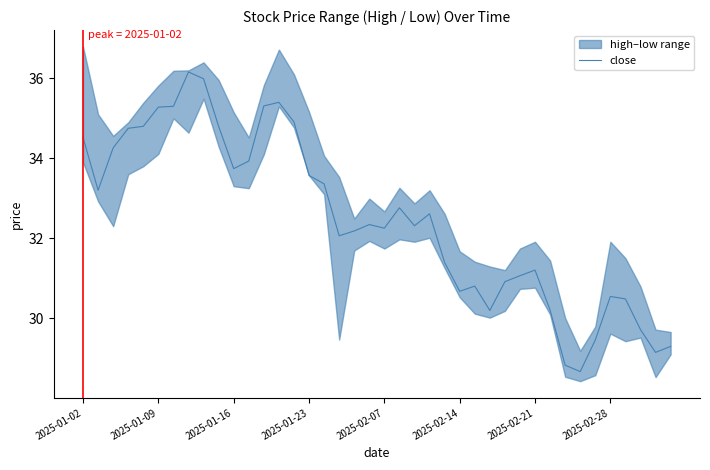

Where does the data first go above 32?

2025-01-02